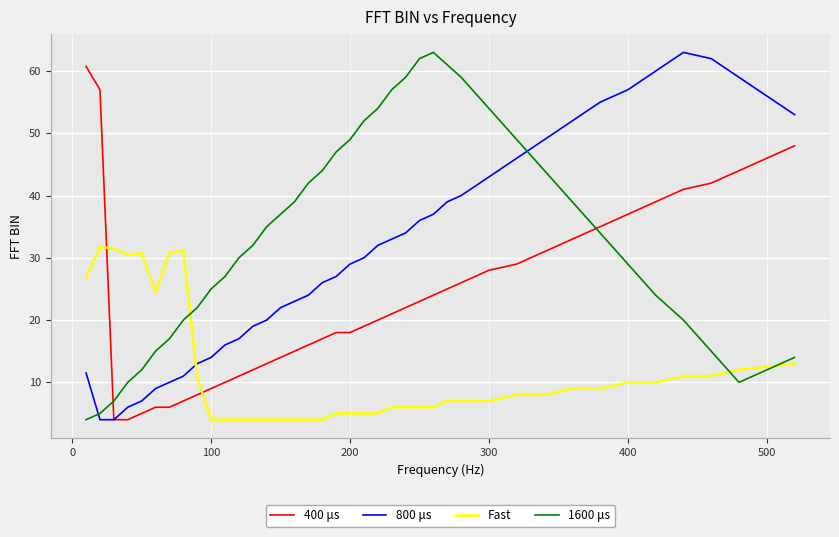

Which series has the largest total across all categories?

1600 μs